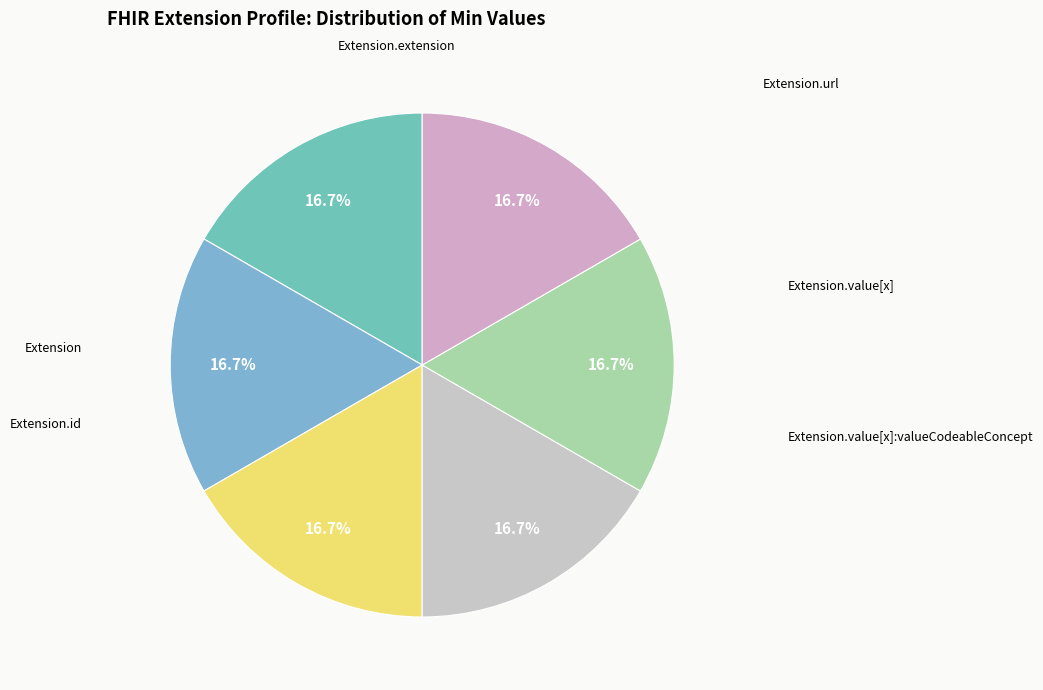

To the nearest percent, what is the difference between the largest and smallest slice percentages?

0%